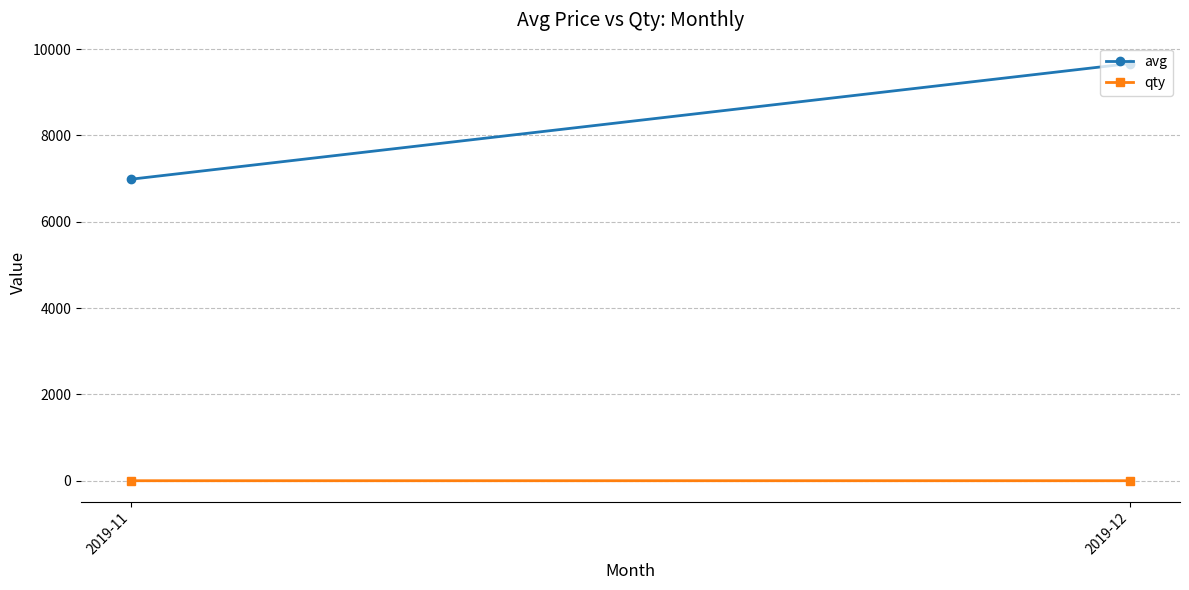

Rank the series by their average value, from lowest to highest.

qty, avg